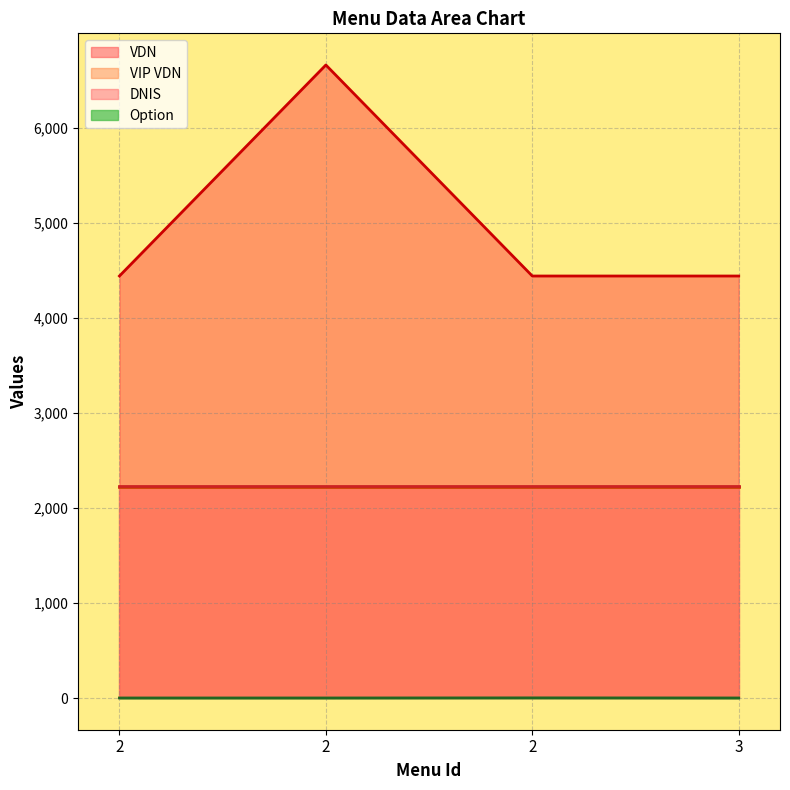

Which has a higher value, 3 or 2?

3